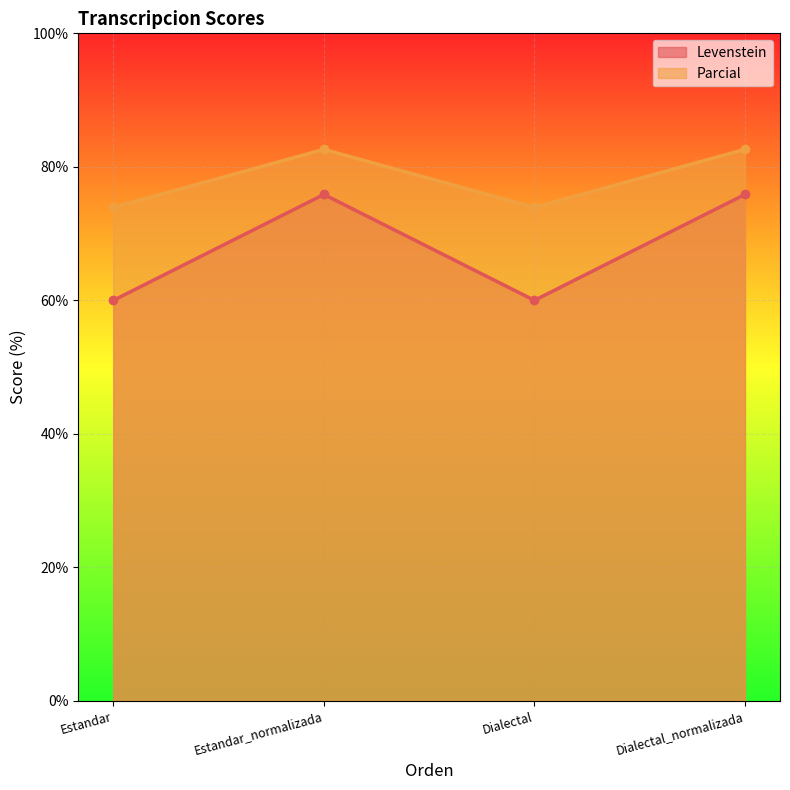

How many lines are shown in the chart?

2